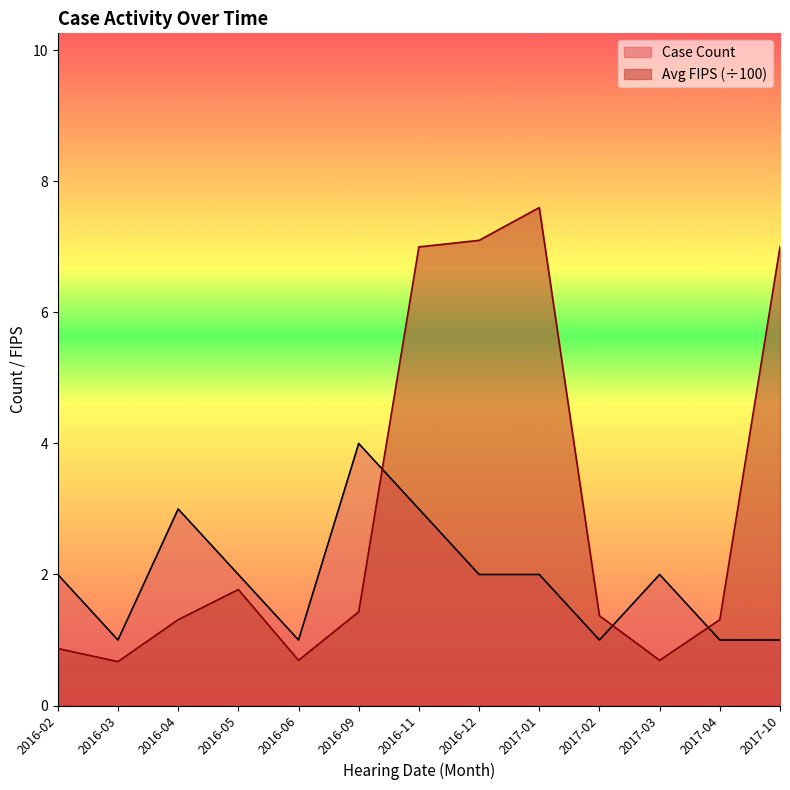

How many interior local peaks does the Case Count series have?

3